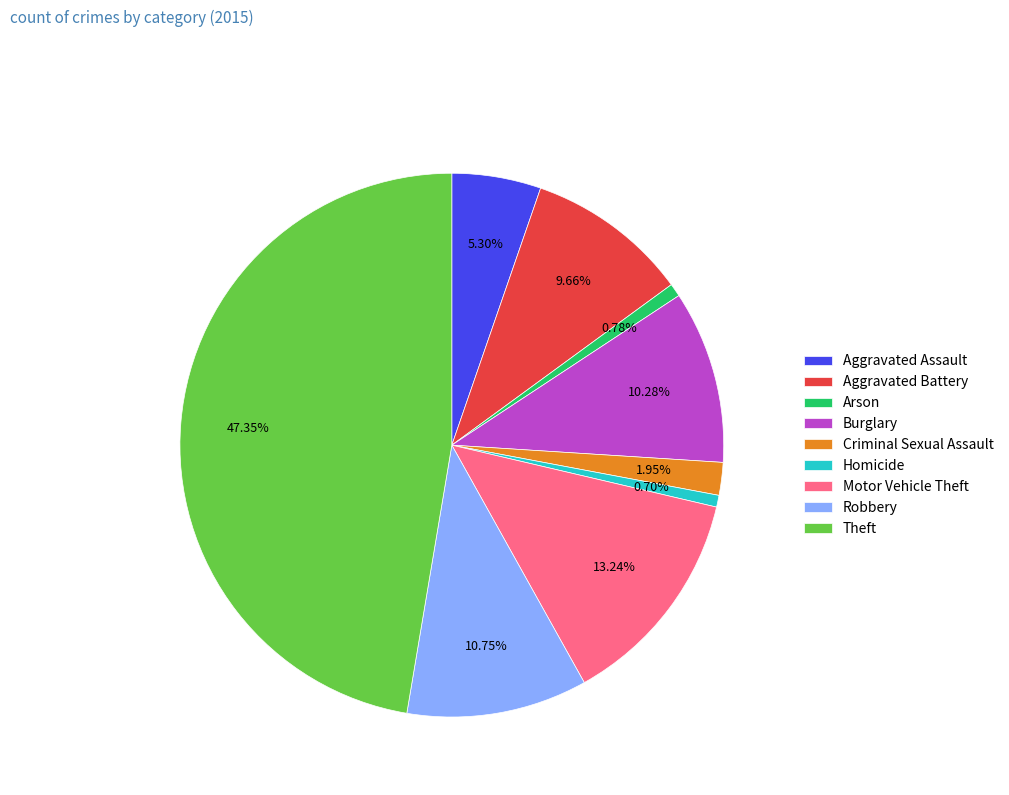

Approximately how many times larger is the value at Criminal Sexual Assault compared to Arson?

2.5